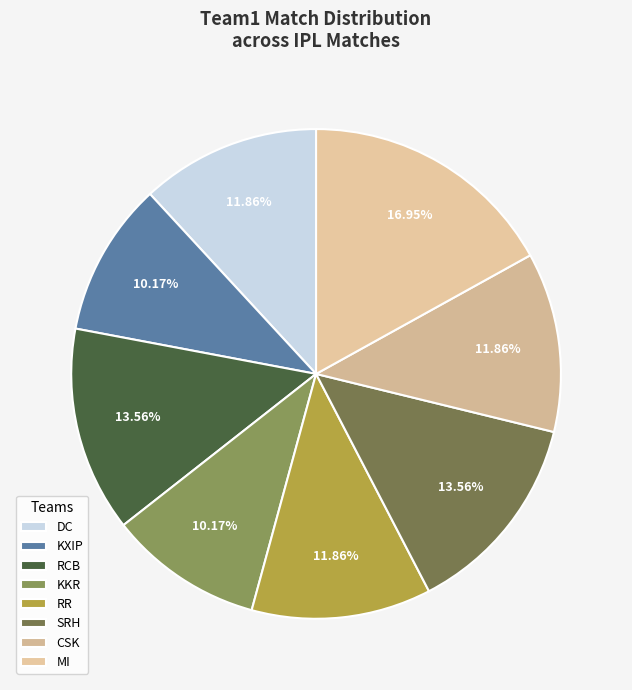

True or false: SRH accounts for 1% of the total.

False